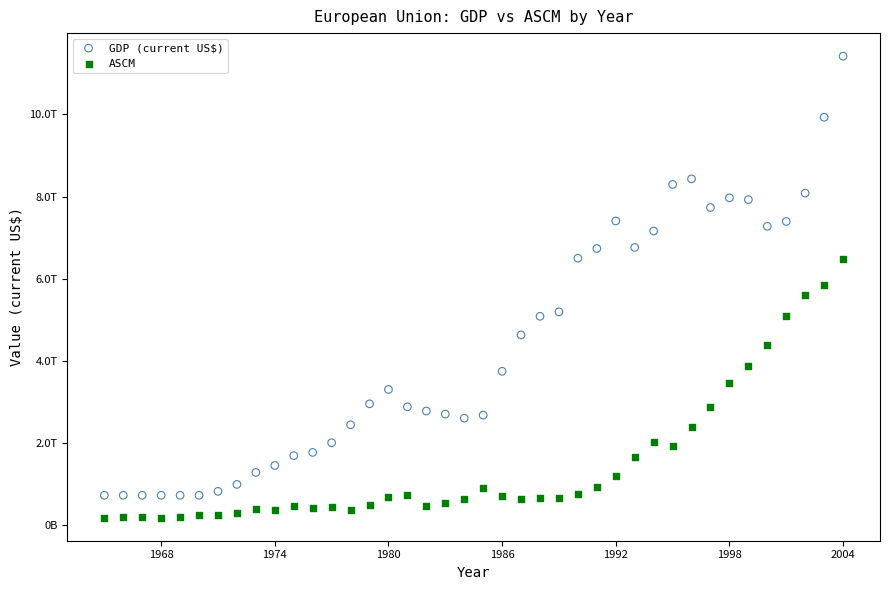

Which series has the widest spread of Y values?

GDP (current US$)